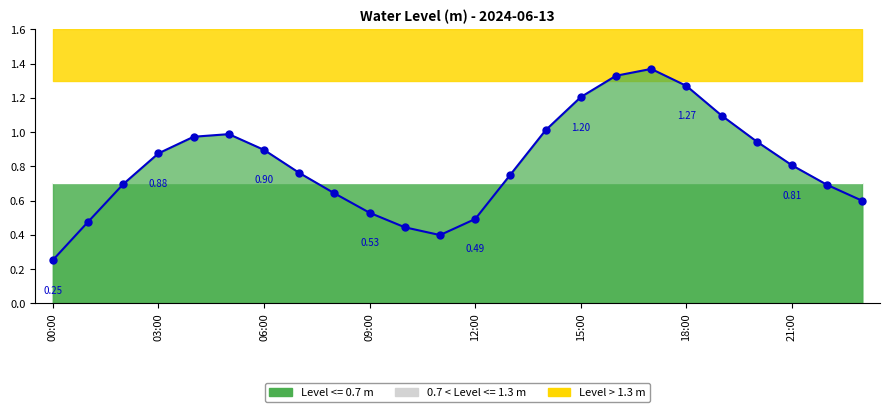

Which has a higher value, 00:00 or 14:00?

14:00